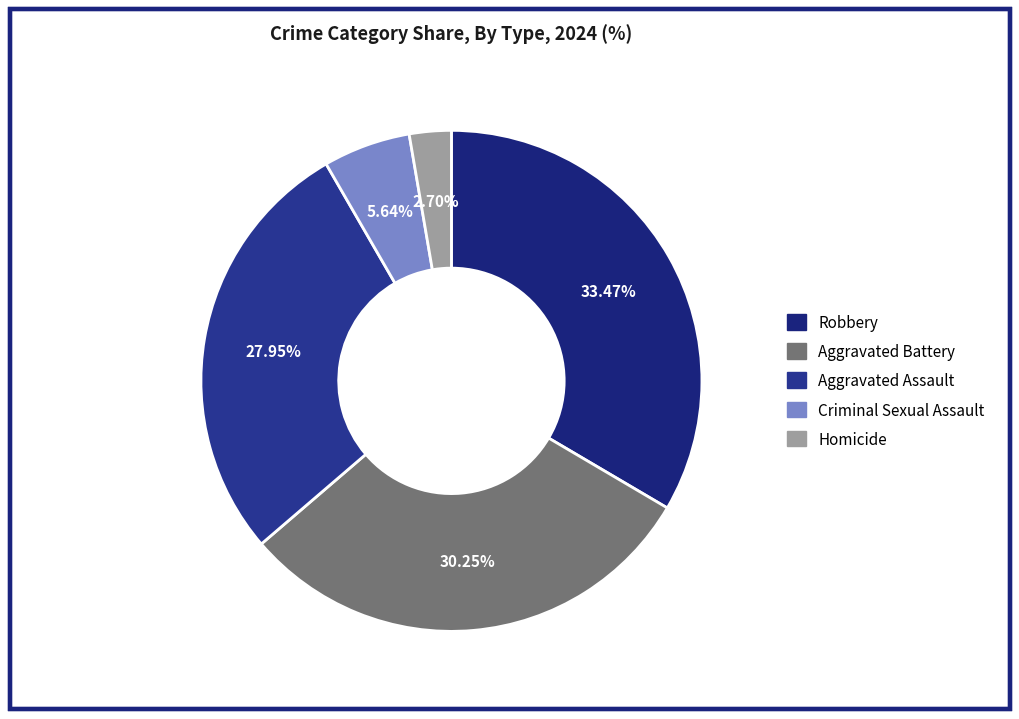

Is Aggravated Assault the majority of the pie?

No